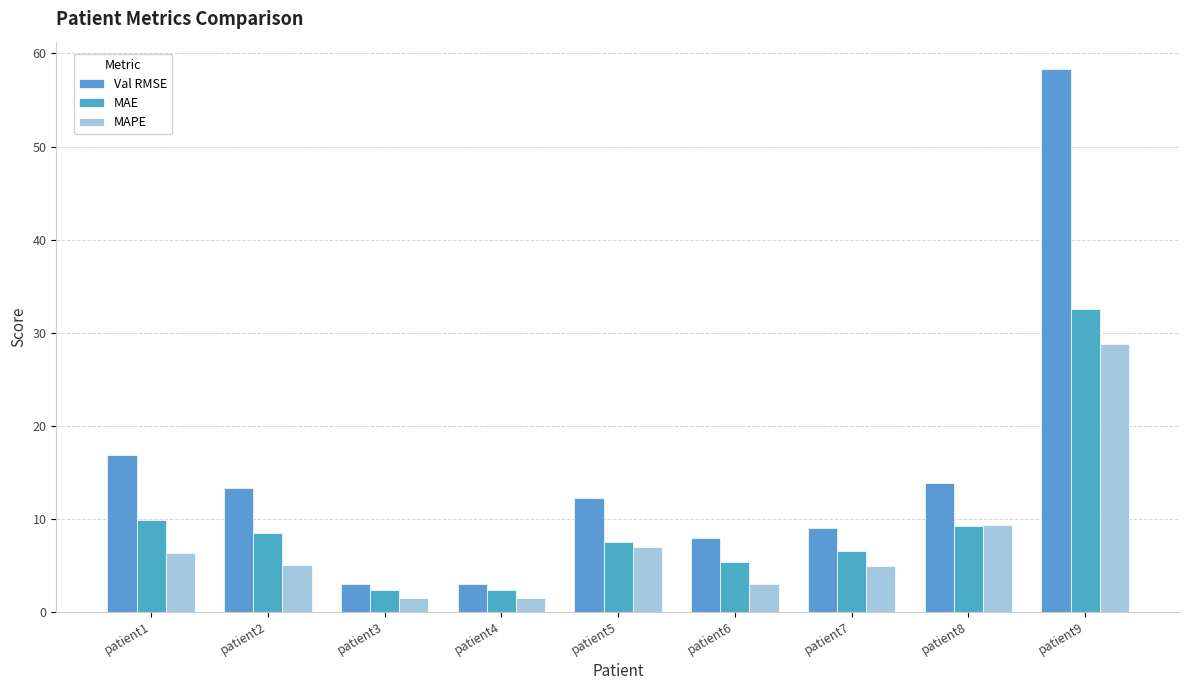

At which category is the sum across all series the highest?

patient9